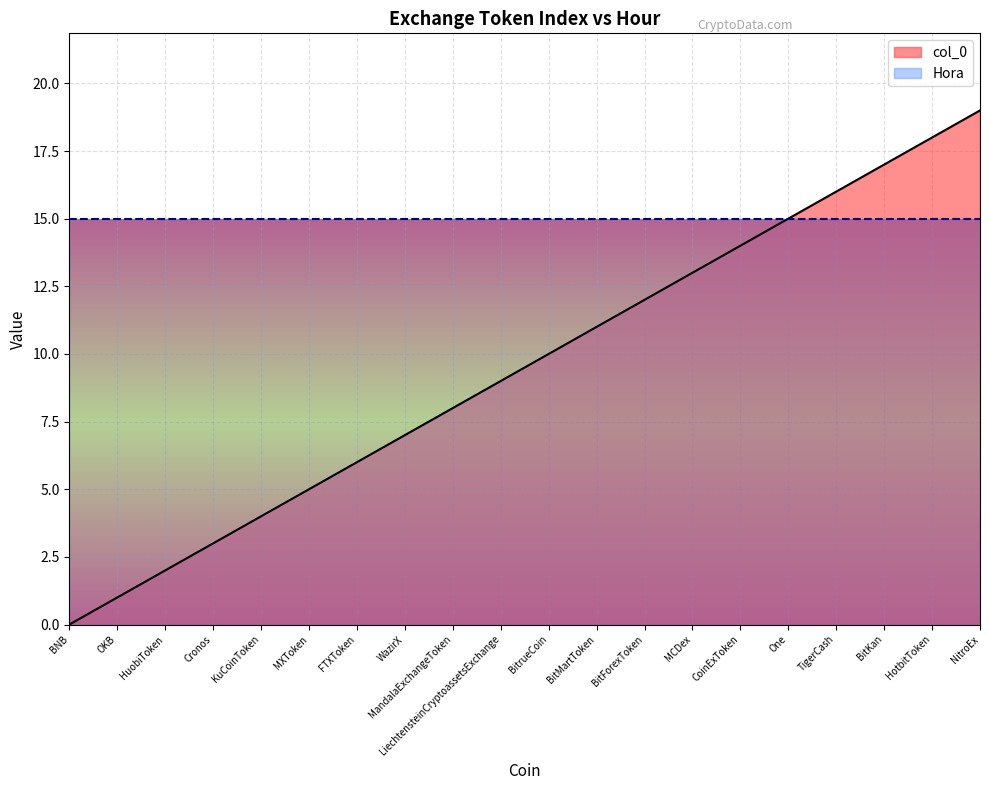

Does the chart display data point markers on the line(s)?

No